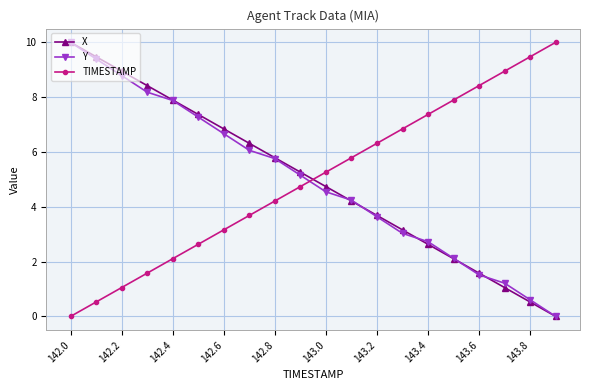

True or false: Y and TIMESTAMP intersect in this chart.

True